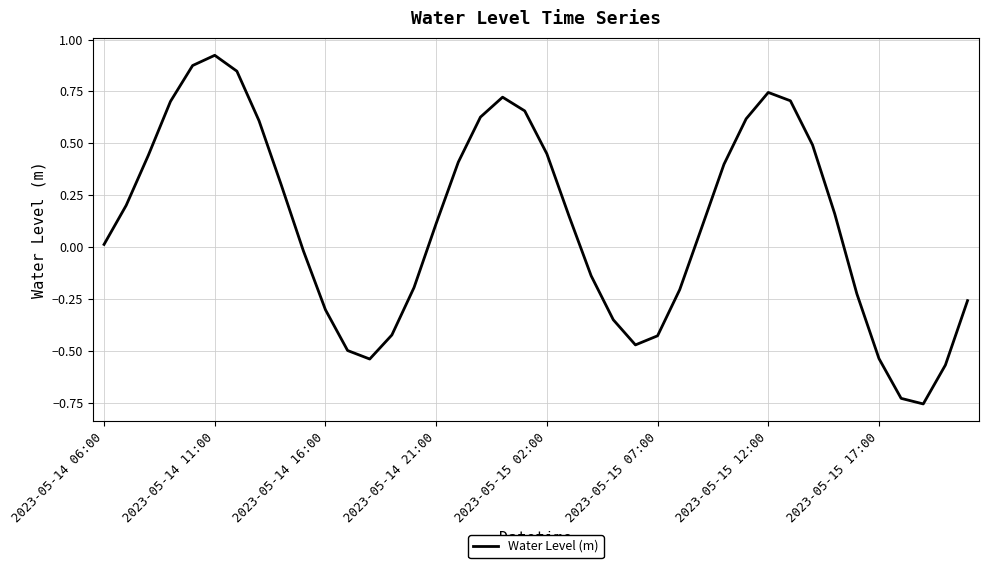

What is the difference between the maximum and minimum values?

1.7